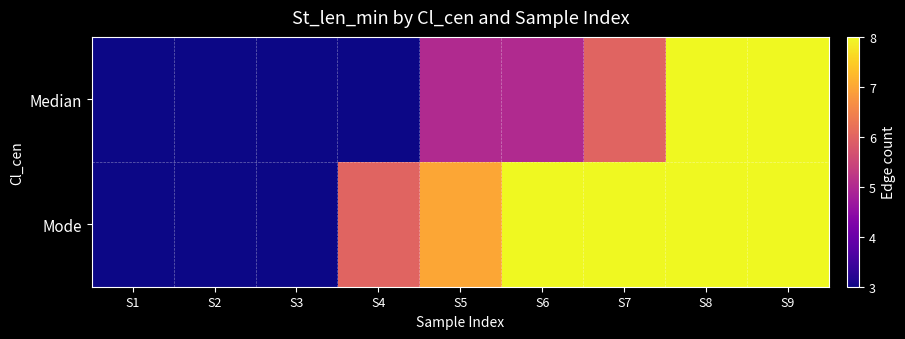

Reading left to right, transcribe all the data shown in this chart.

Median: S1=3	S2=3	S3=3	S4=3	S5=5	S6=5	S7=6	S8=8	S9=8
Mode: S1=3	S2=3	S3=3	S4=6	S5=7	S6=8	S7=8	S8=8	S9=8